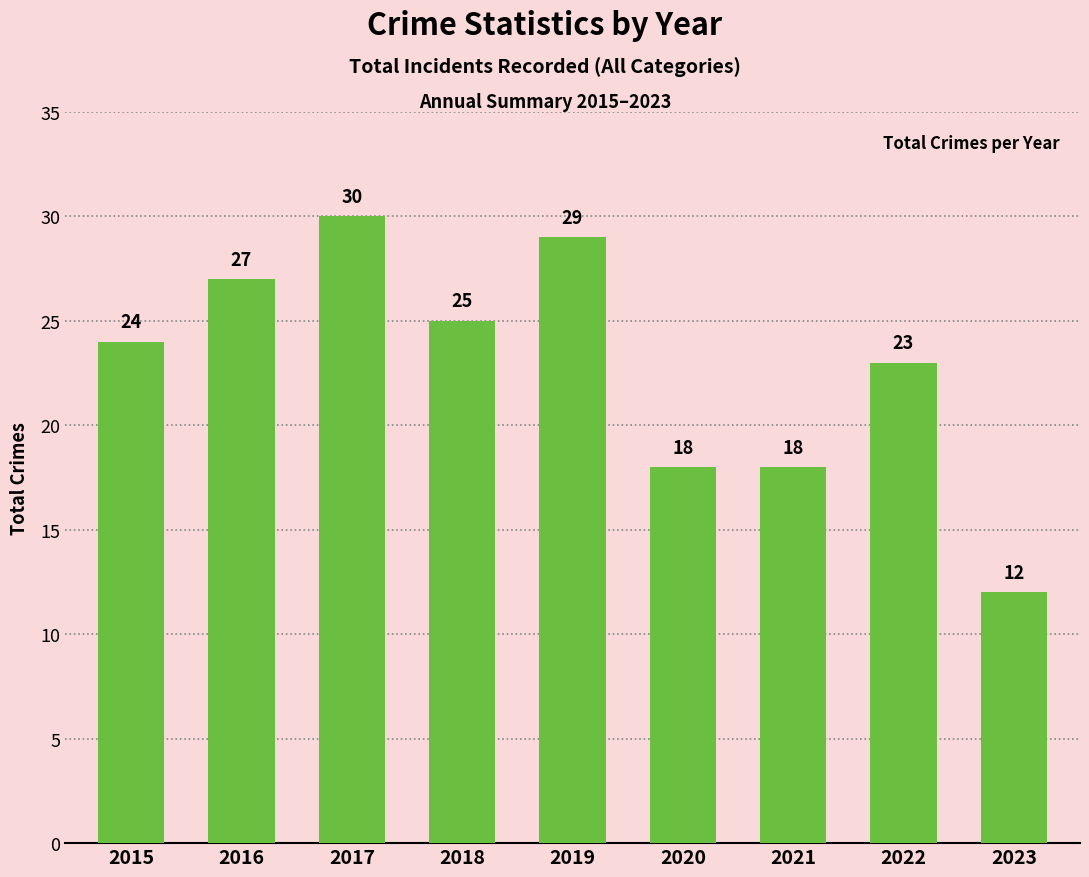

What value does the data have at 2023, to the nearest 5?

10